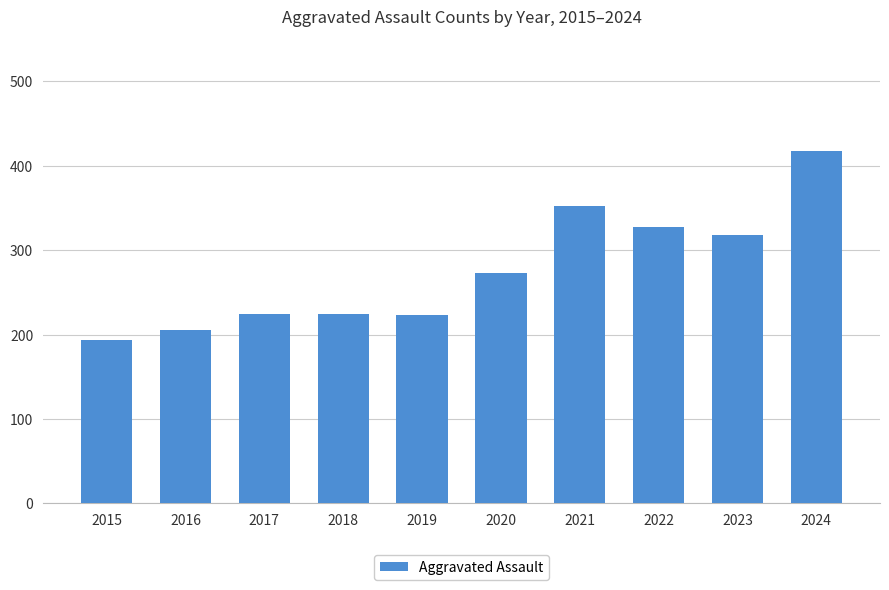

What is the greatest value displayed?

418